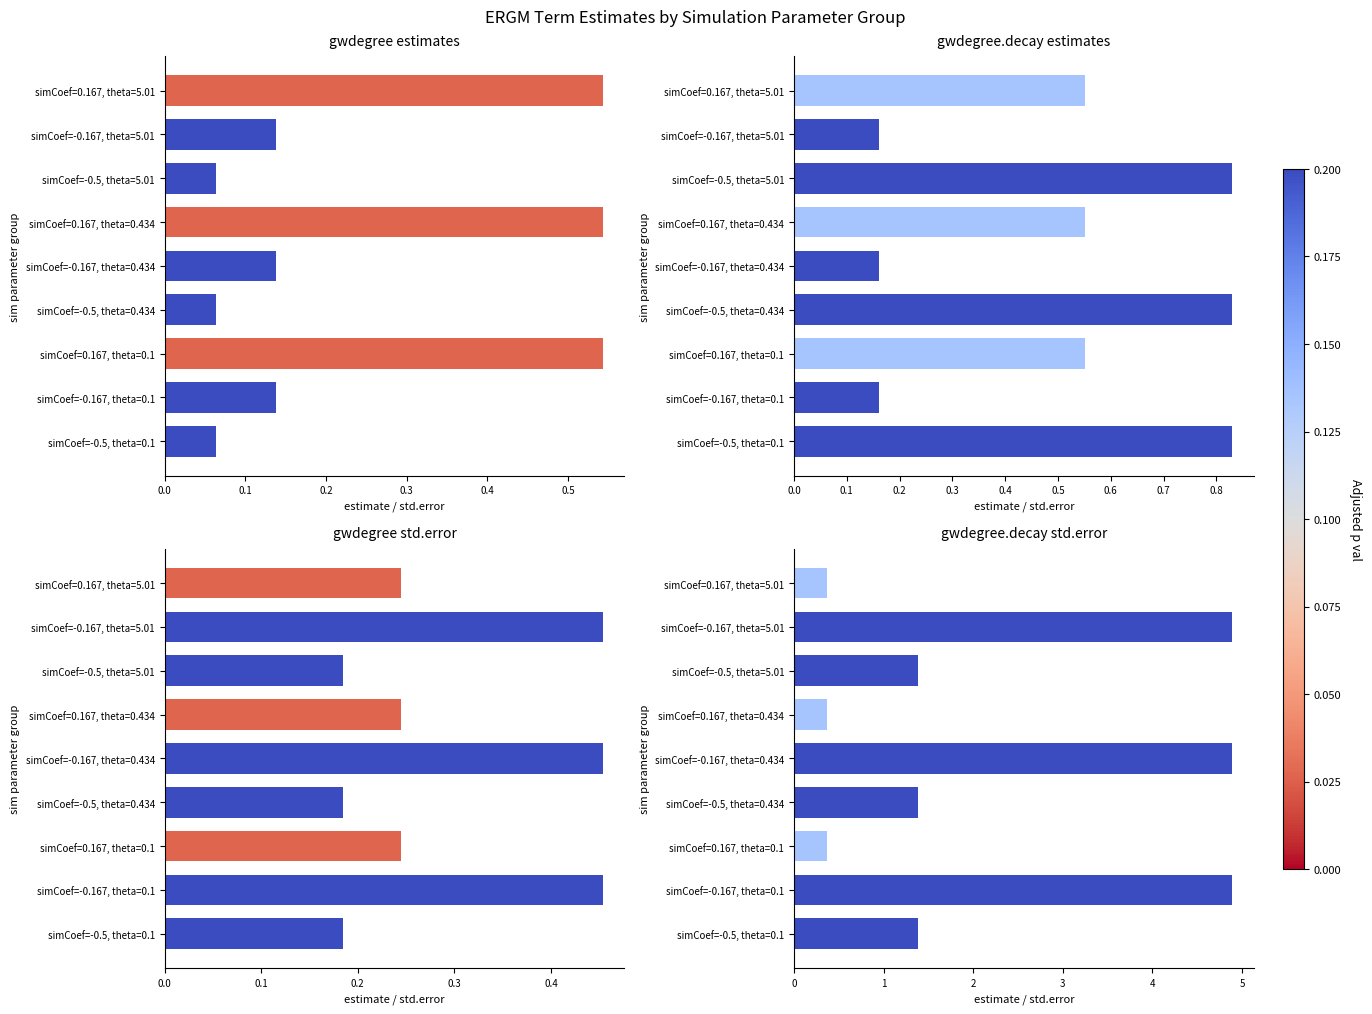

Count the number of data series in this chart.

4